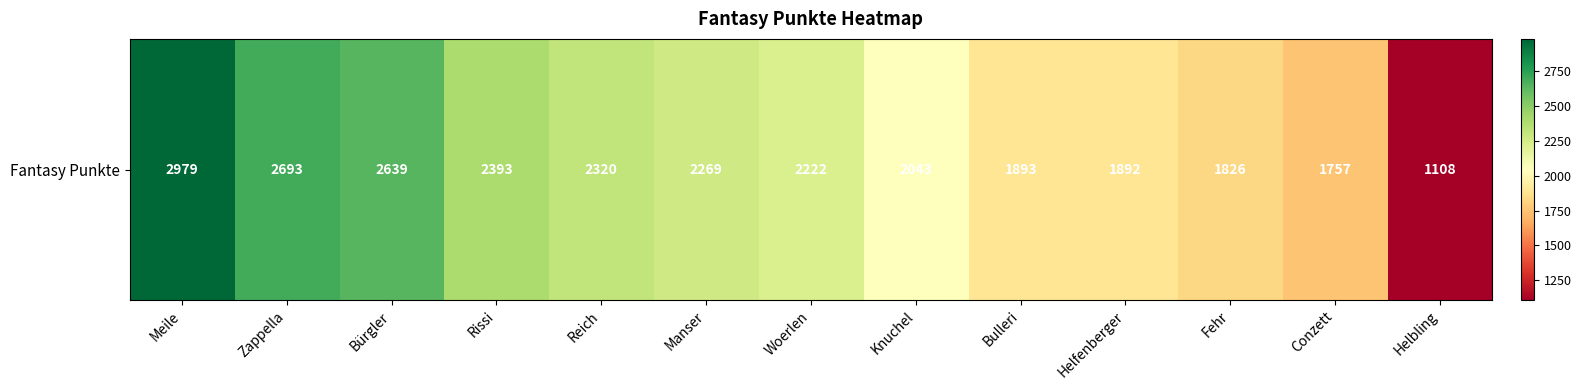

Reading left to right, extract all data points from this chart.

Meile=2979	Zappella=2693	Bürgler=2639	Rissi=2393	Reich=2320	Manser=2269	Woerlen=2222	Knuchel=2043	Bulleri=1893	Helfenberger=1892	Fehr=1826	Conzett=1757	Helbling=1108